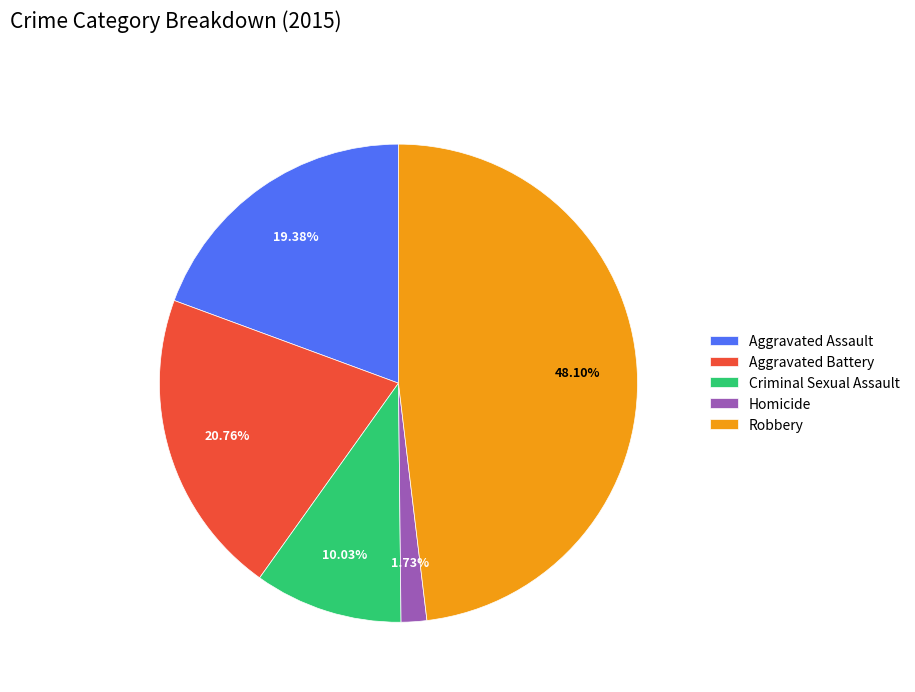

Do Aggravated Assault and Aggravated Battery together represent more than half of the pie?

No